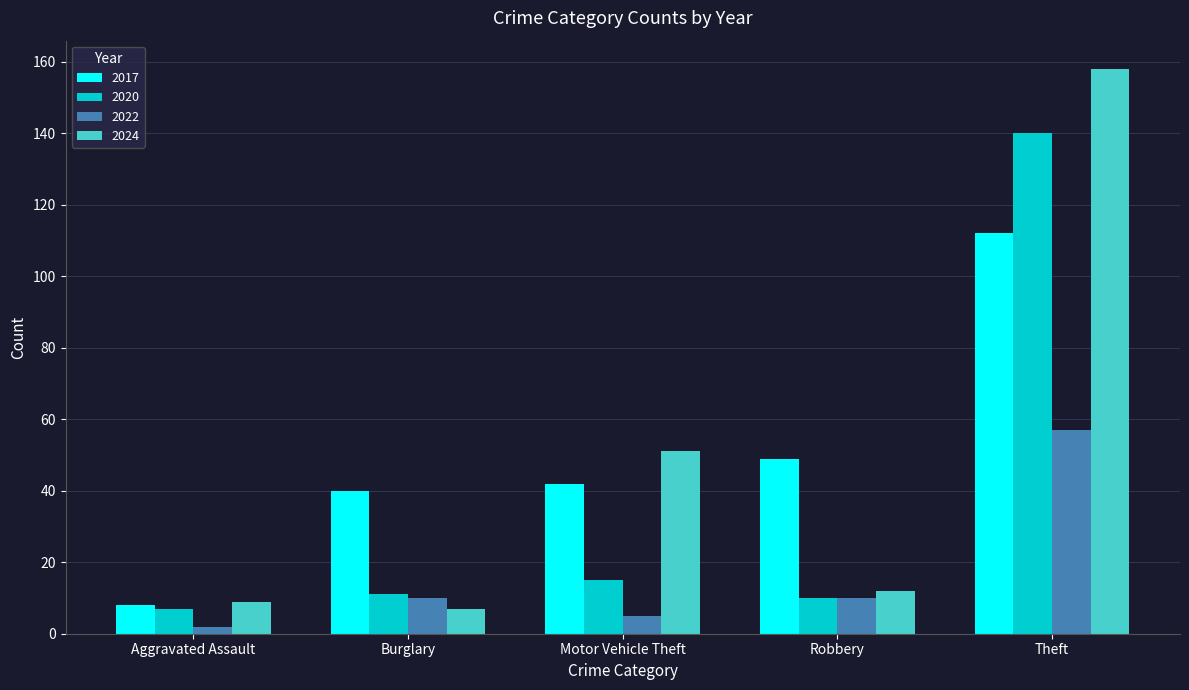

What are all the series names shown in the legend?

2017, 2020, 2022, 2024